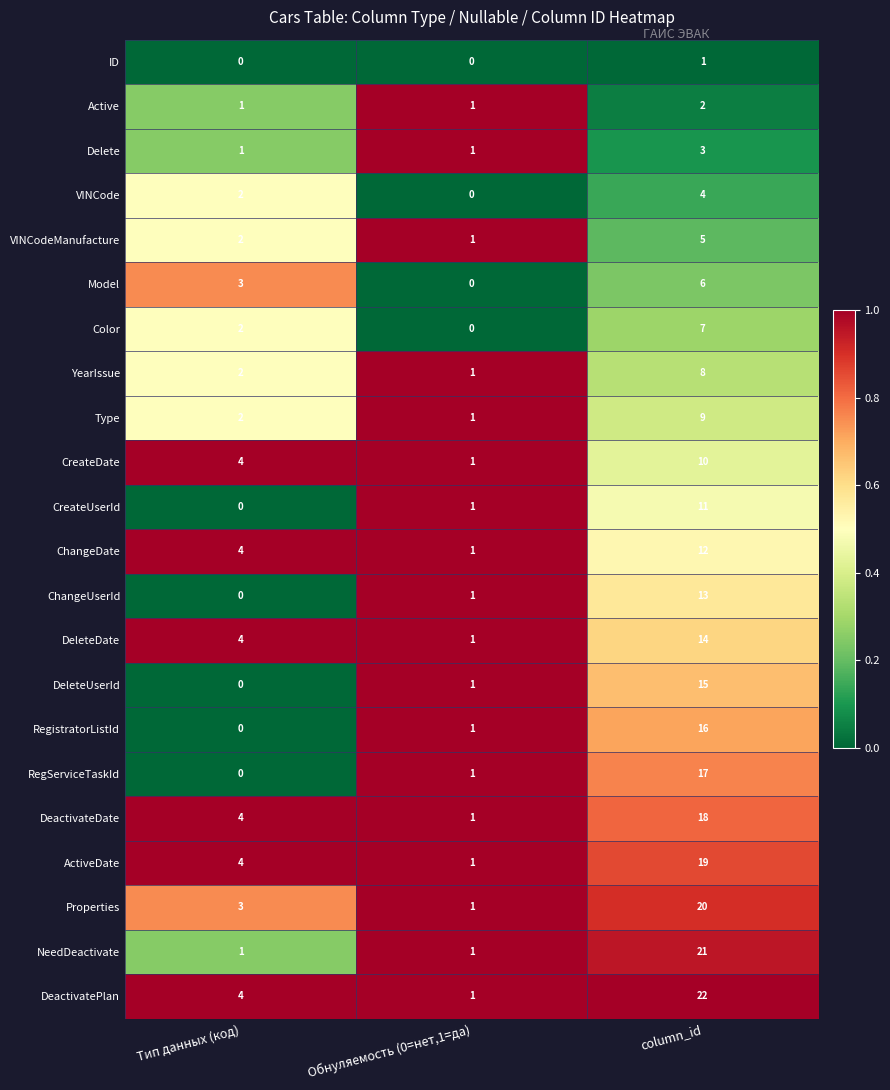

At which label does NeedDeactivate reach its peak?

column_id